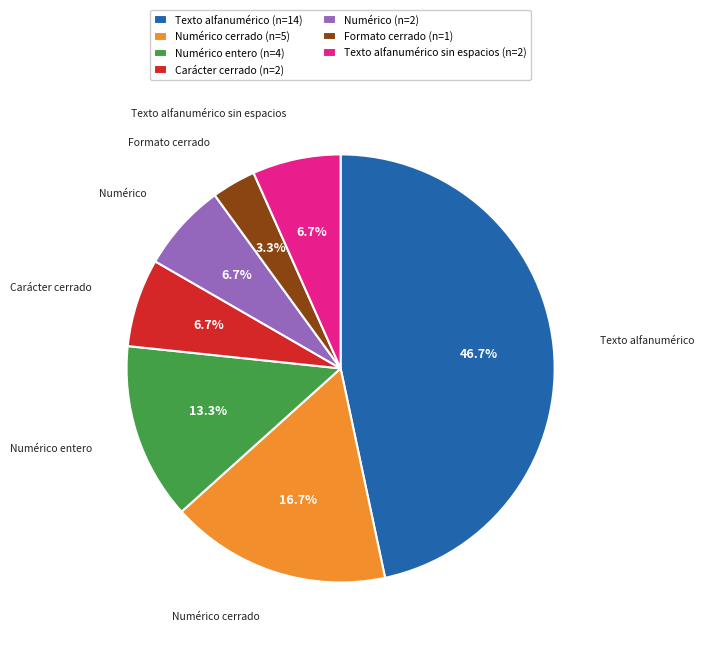

What is the largest slice in the pie chart?

Texto alfanumérico (n=14)